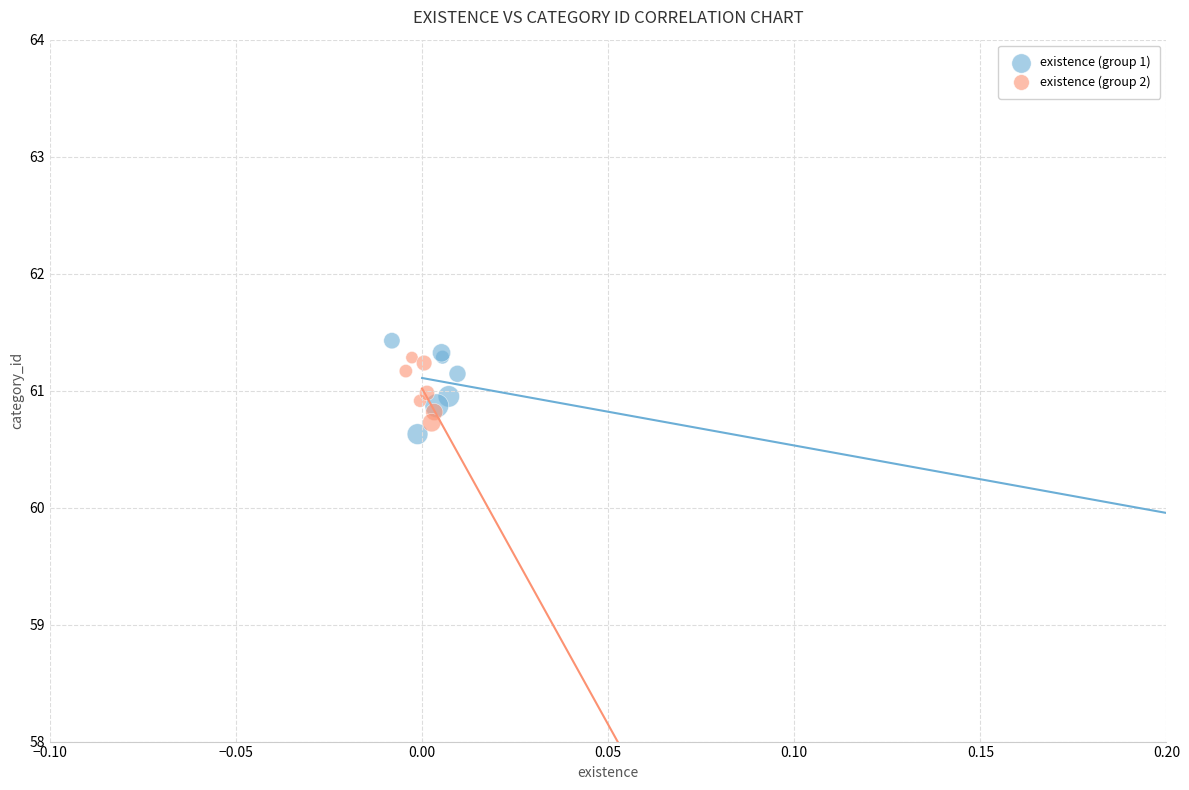

Which series contains the lowest Y value?

existence (group 1)